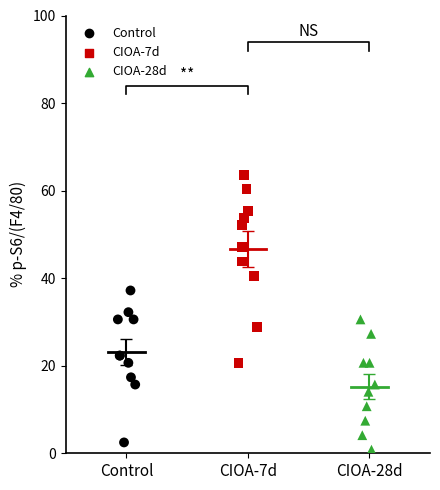

What are all the series names shown in the legend?

Control, CIOA-7d, CIOA-28d